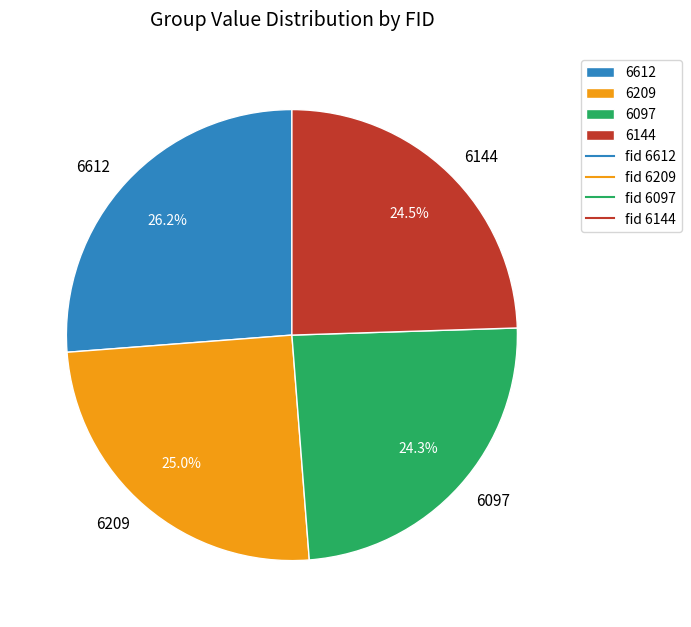

Which has a higher value, 6612 or 6209?

6612